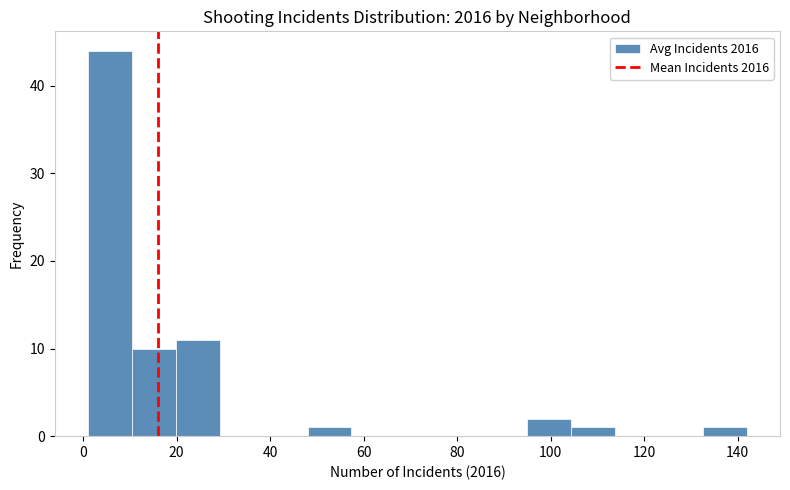

What is the height of the bar covering 1.0 to 10.4 on the x-axis? Neither the bar edges nor the heights are printed on the chart, so give them approximately, as read against the axes.

44